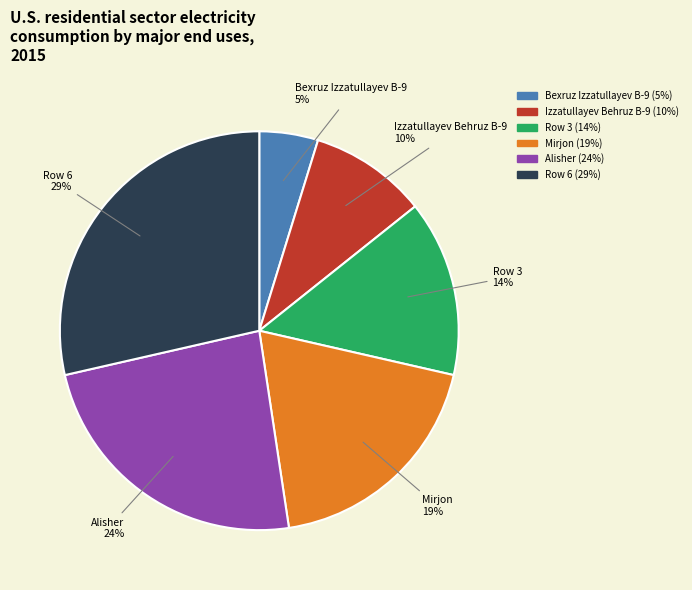

Do Alisher and Mirjon together represent more than half of the pie?

No